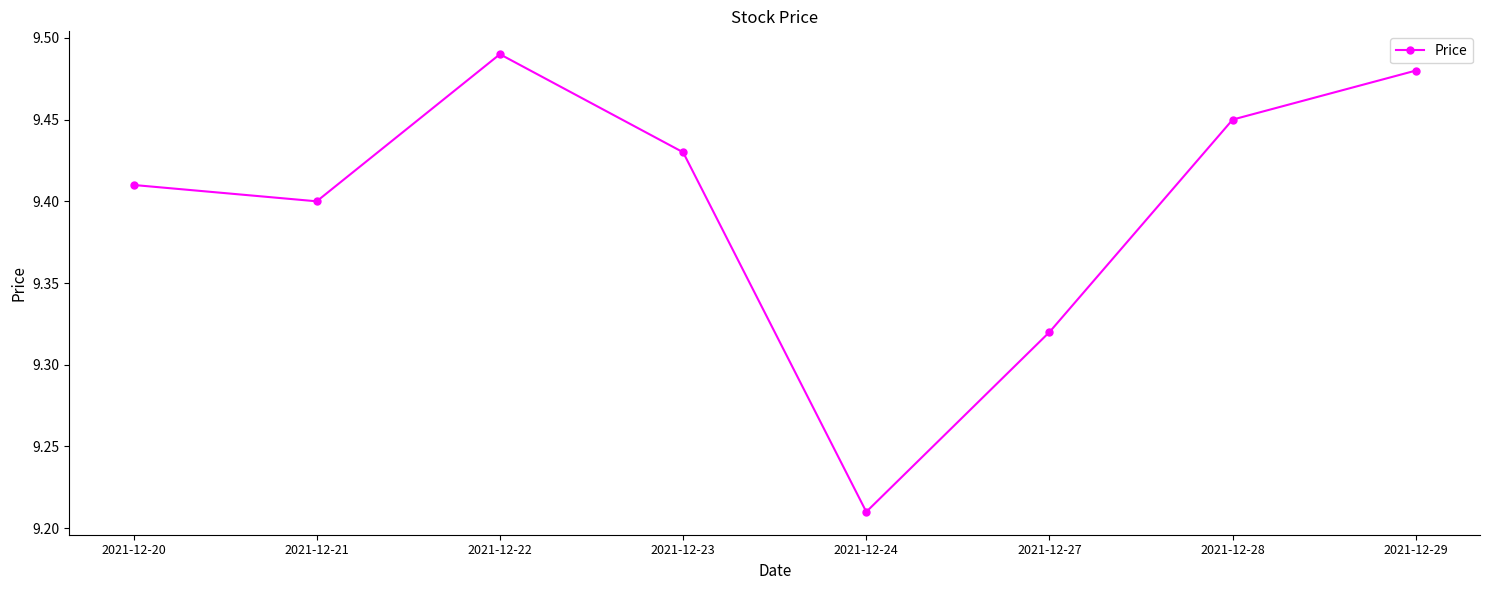

Which has a higher value, 2021-12-27 or 2021-12-29?

2021-12-29